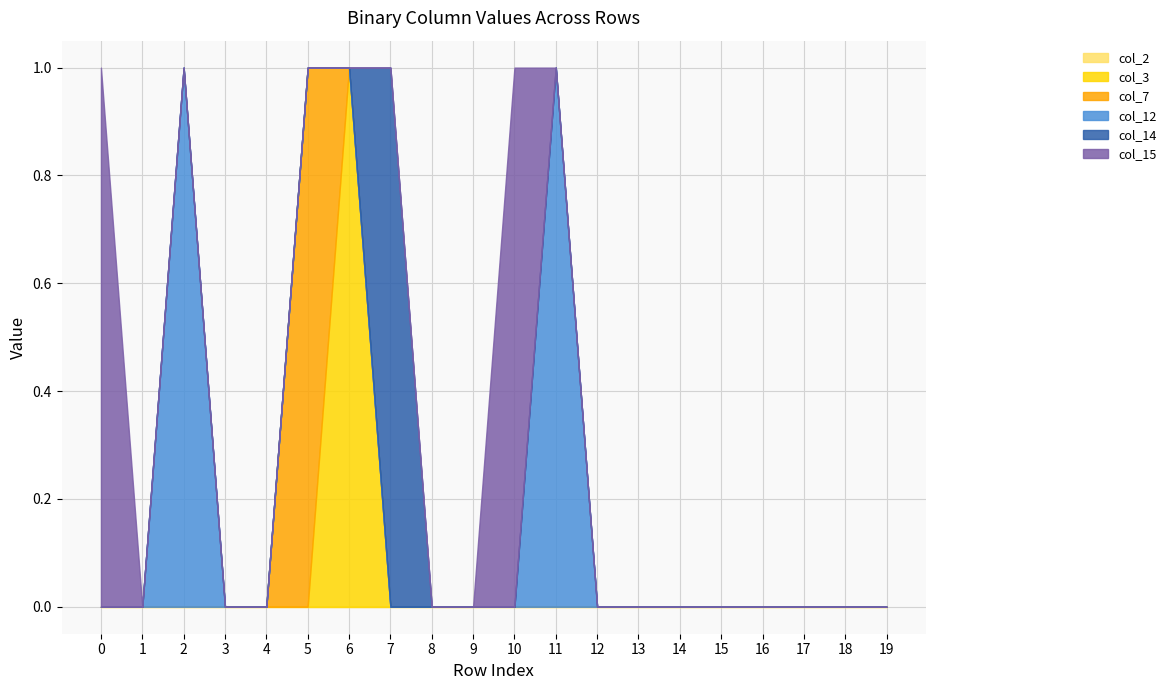

Is it true that col_2 equals 0 at 2?

True